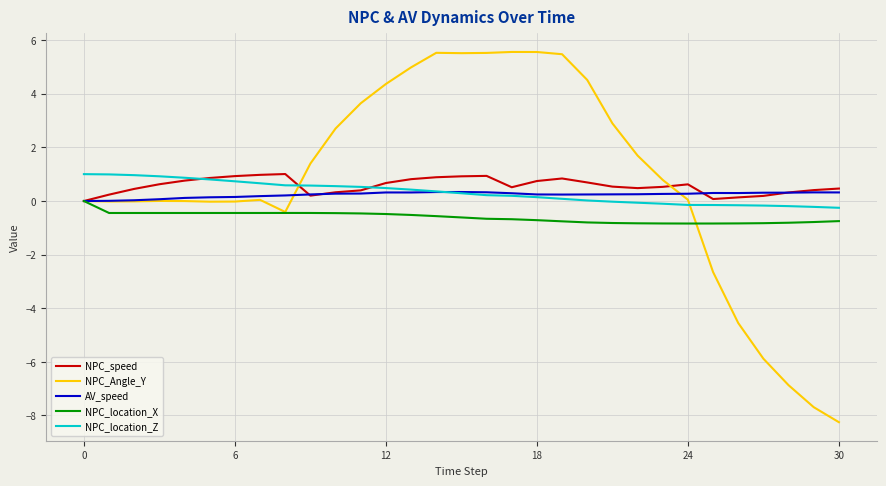

What is the average value of the NPC_location_X series?

-0.6